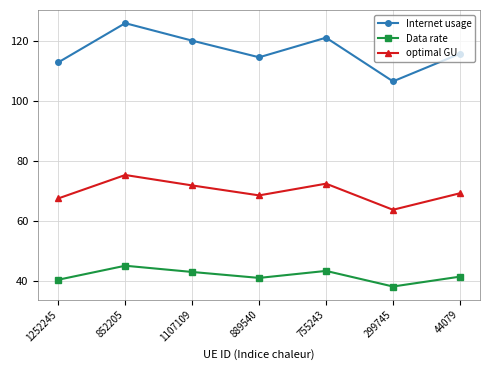

Which category has the highest value across all series?

852205